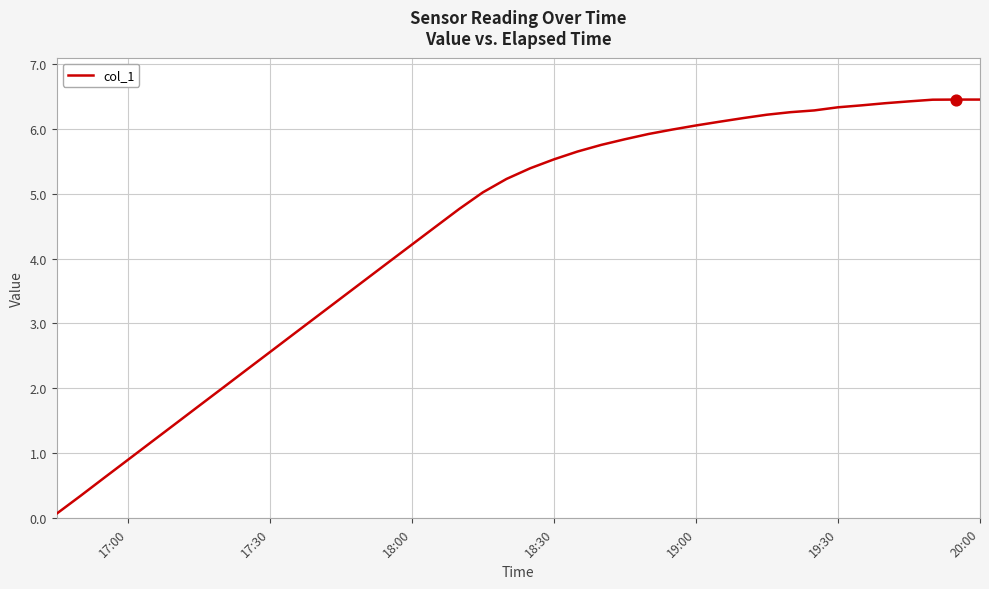

What is the difference between the maximum and minimum values?

6.4